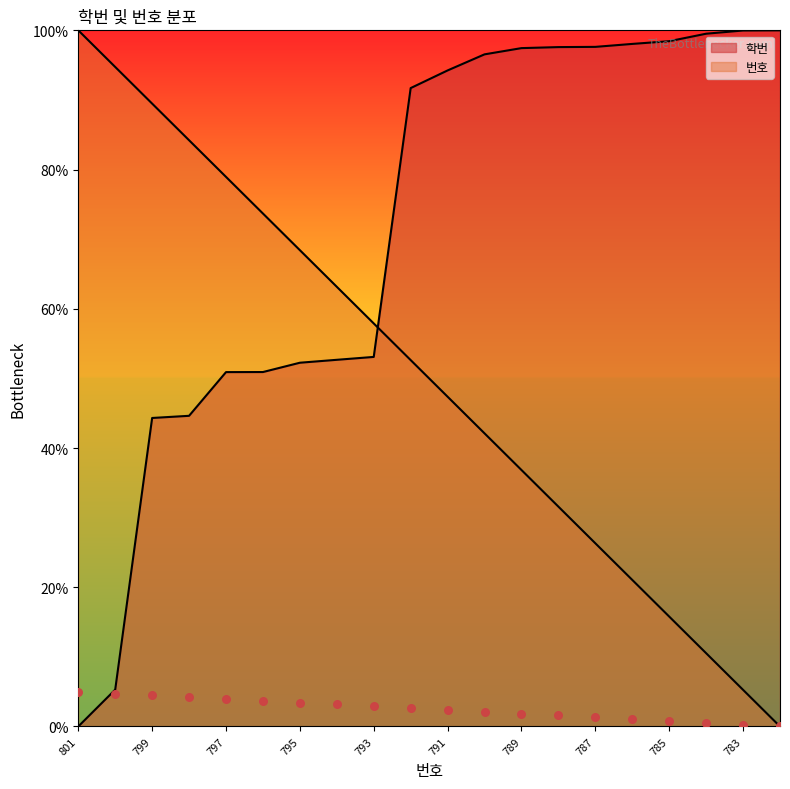

Which series has the largest total across all categories?

학번